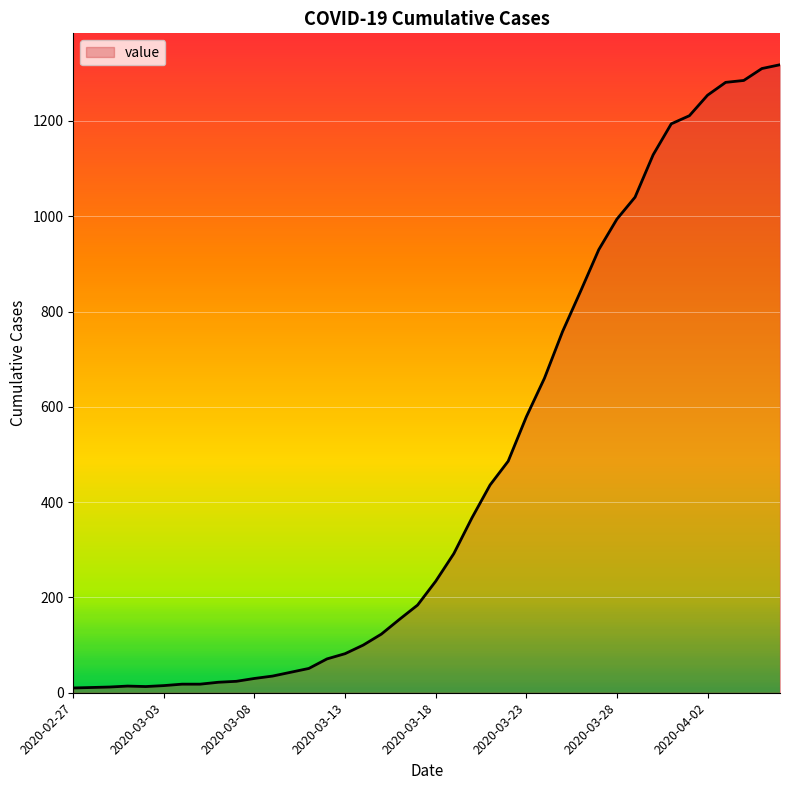

What is the difference between the maximum and minimum values?

1308